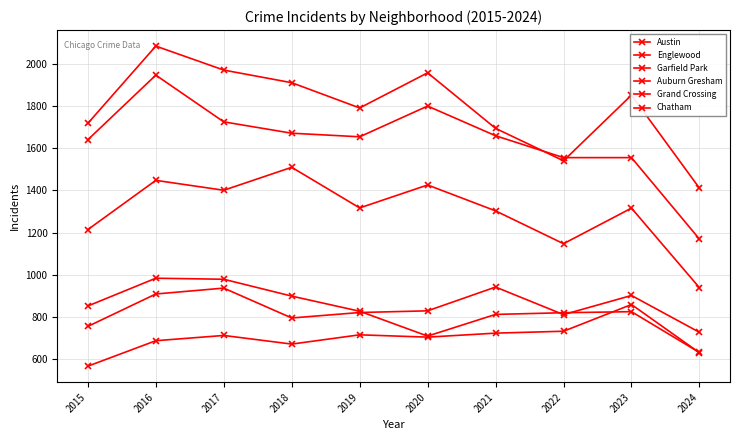

How many lines are shown in the chart?

6